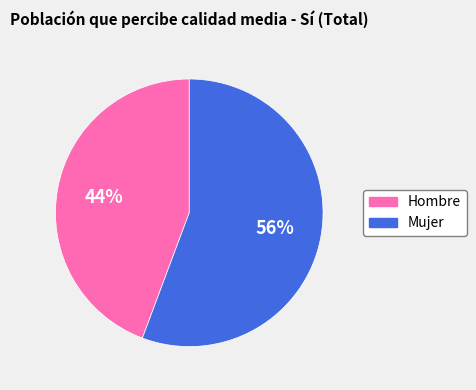

Does Hombre account for over 50% of the chart?

No